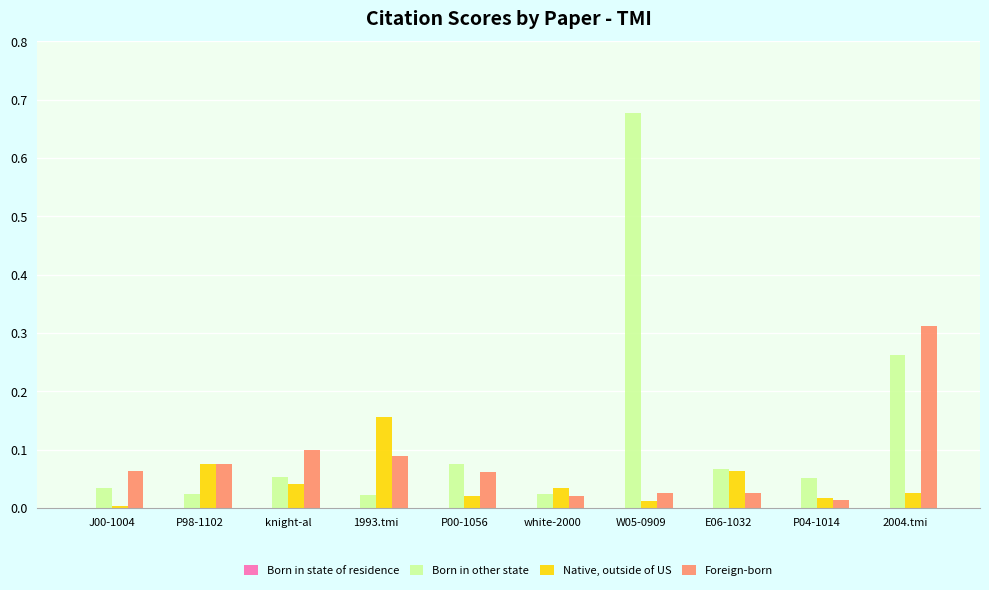

List the series in order of their peak value, highest first.

Born in other state, Foreign-born, Native, outside of US